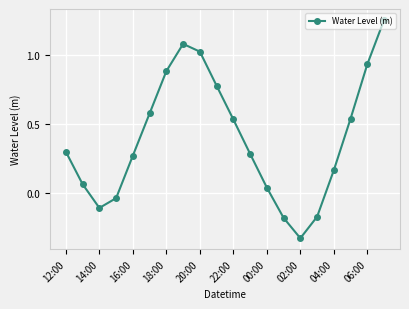

What is the difference between the maximum and minimum values?

1.6